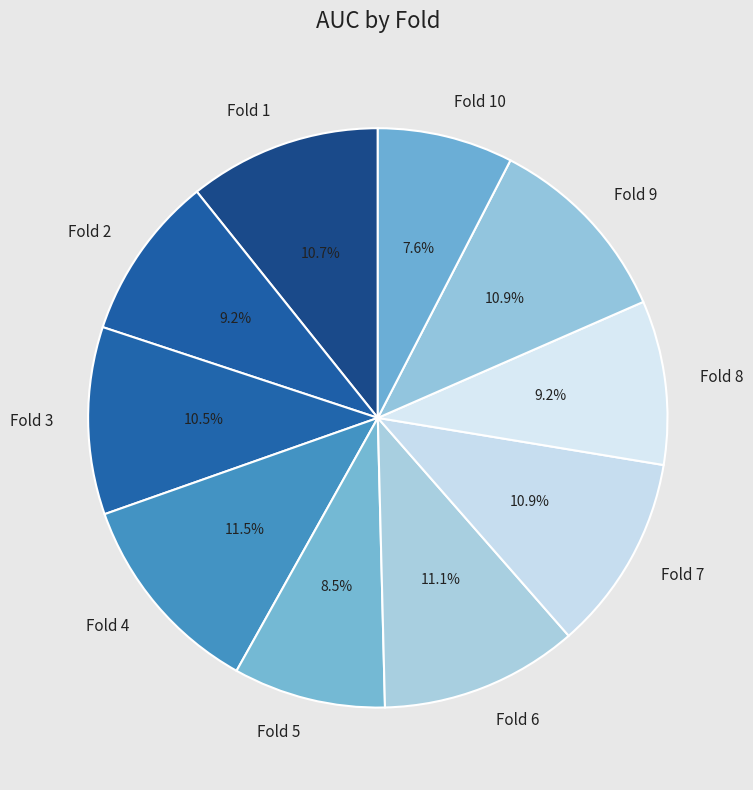

Between Fold 8 and Fold 3, which is larger?

Fold 3